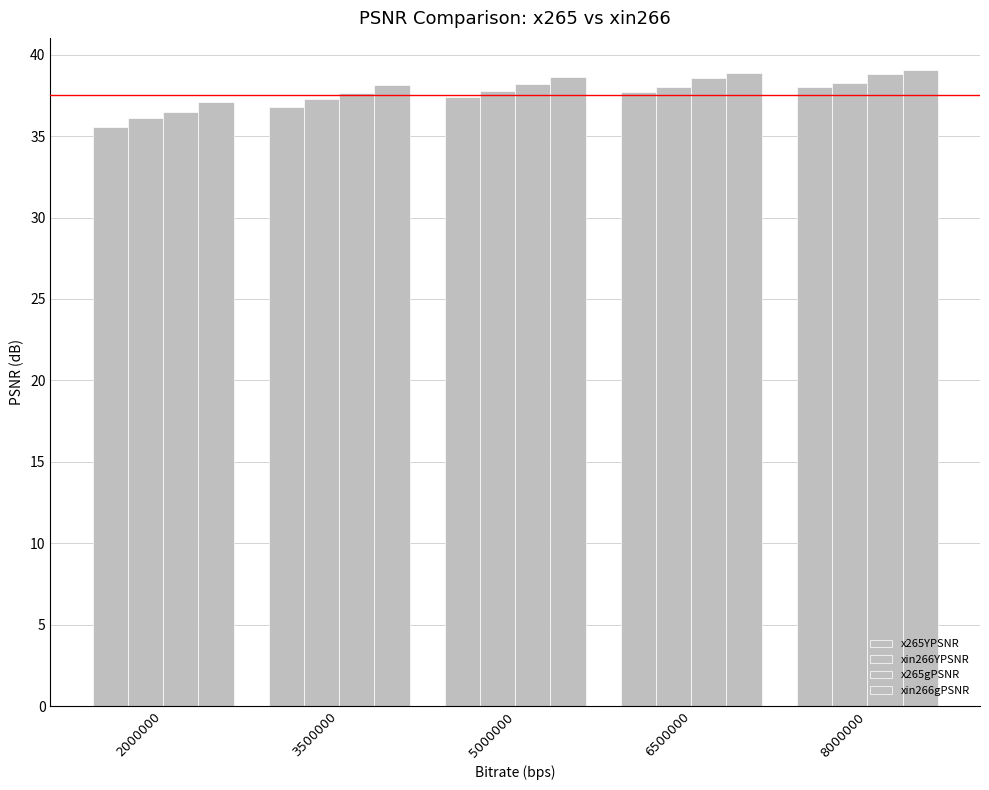

How many groups of bars are there?

5